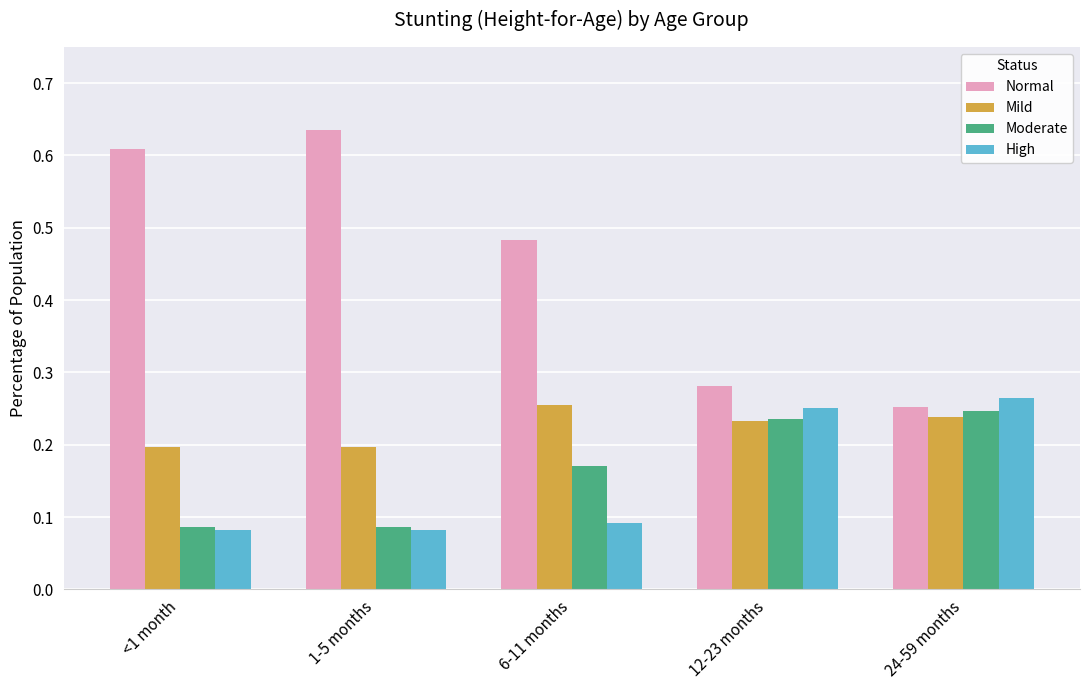

Count the High values in the range 0 to 1.

5